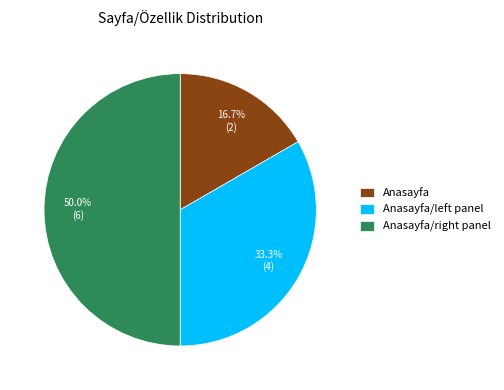

True or false: Anasayfa accounts for 17% of the total.

True